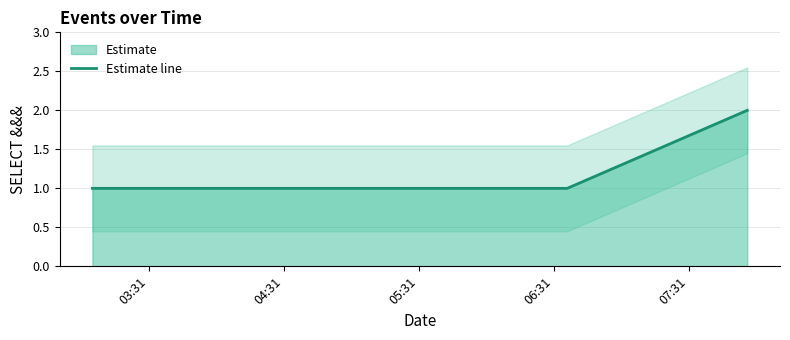

What is the sum of all values?

5